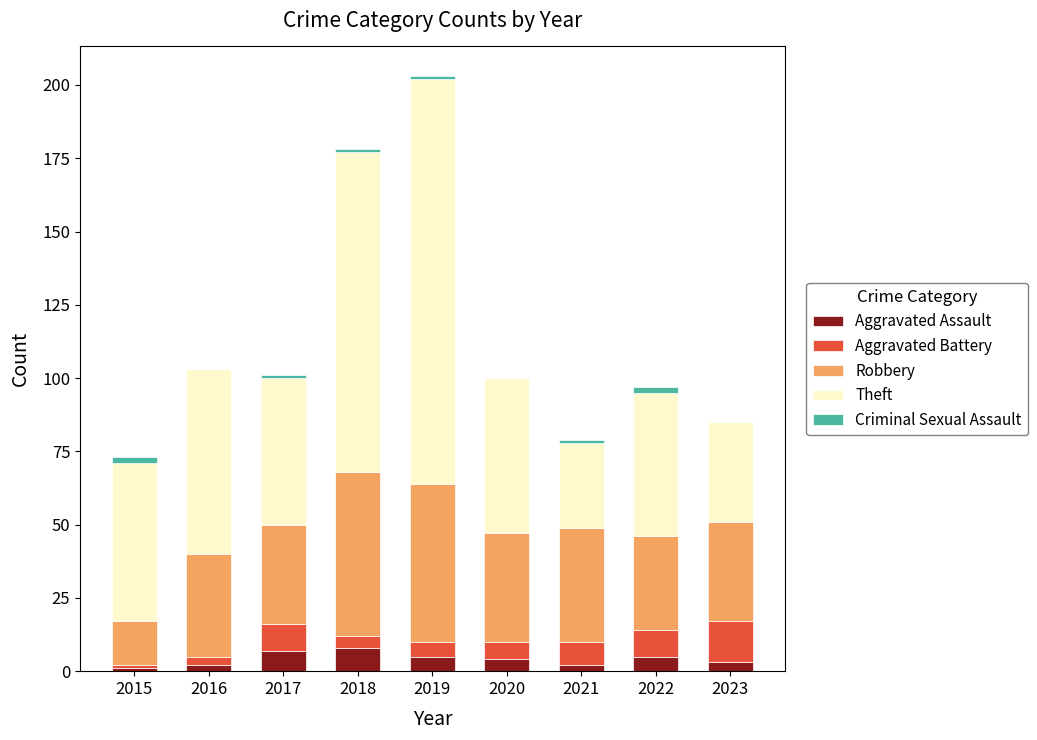

At which category is the sum across all series the highest?

2019